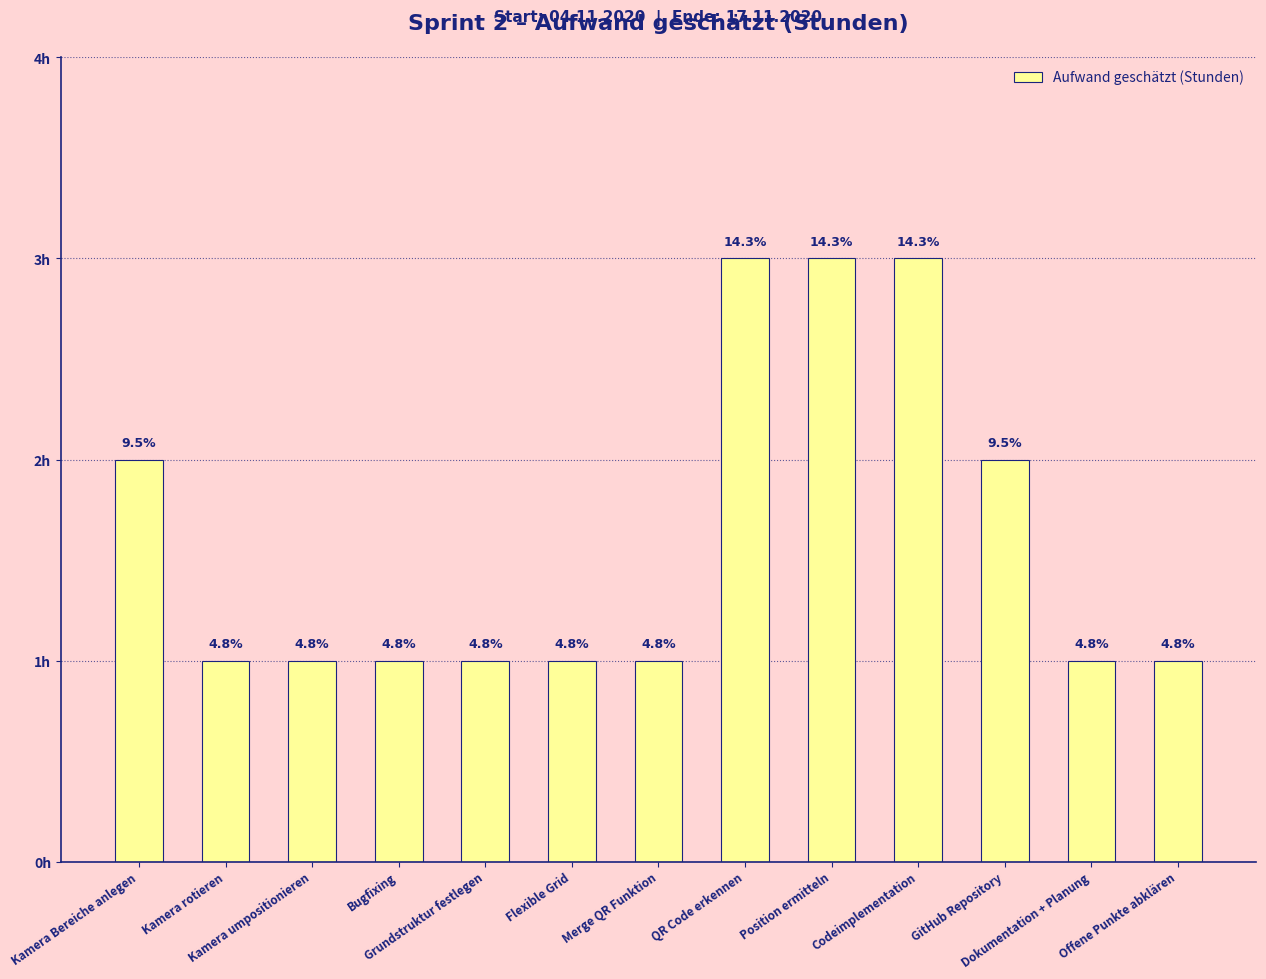

Is it true that the value at Kamera umpositionieren is 1?

True